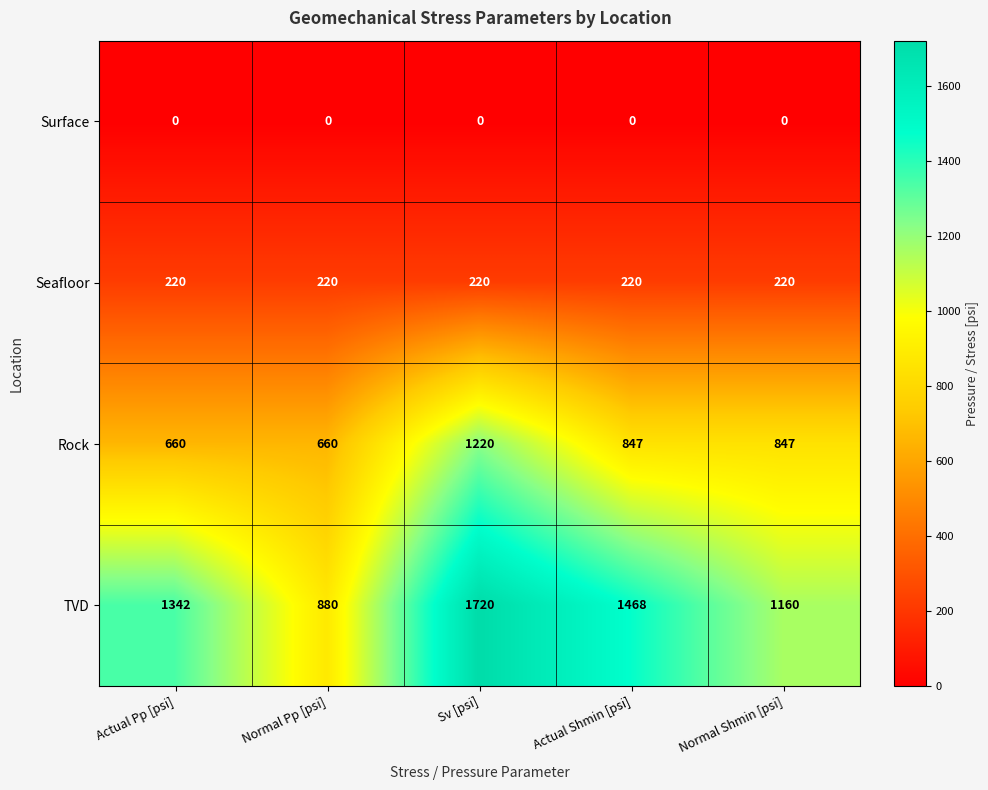

Read the Seafloor value at Normal Pp [psi].

220